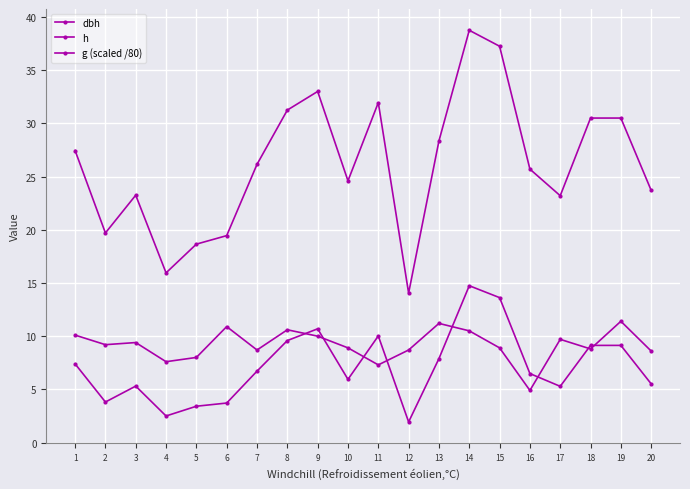

Rank the categories by dbh value from lowest to highest.

12, 4, 5, 6, 2, 17, 3, 20, 10, 16, 7, 1, 13, 18, 19, 8, 11, 9, 15, 14